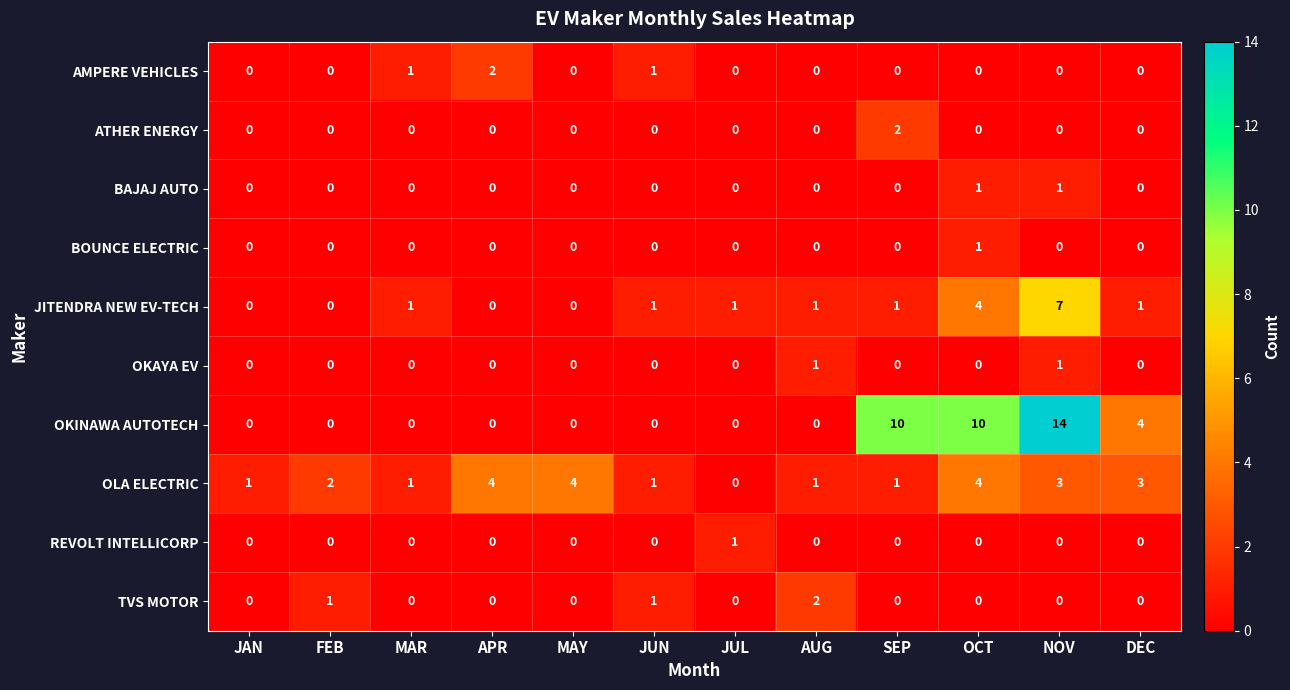

Which series changed the most between APR and MAY?

AMPERE VEHICLES